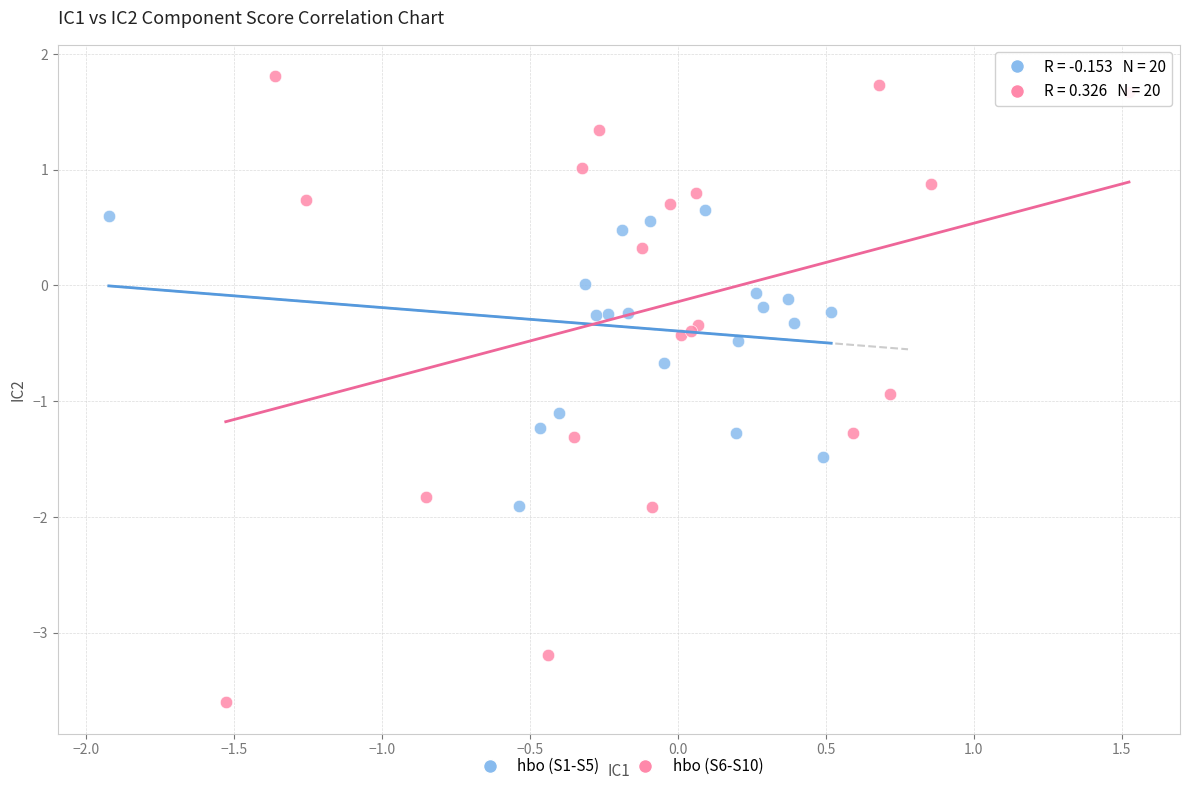

Which series has the widest spread of Y values?

hbo (S6-S10)